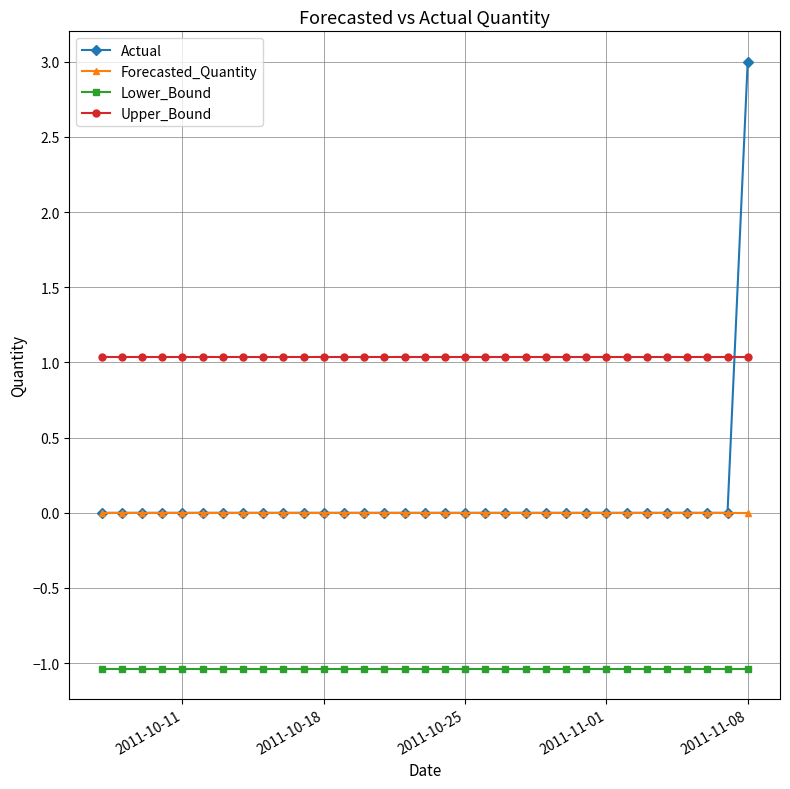

What is the greatest value displayed?

3.0